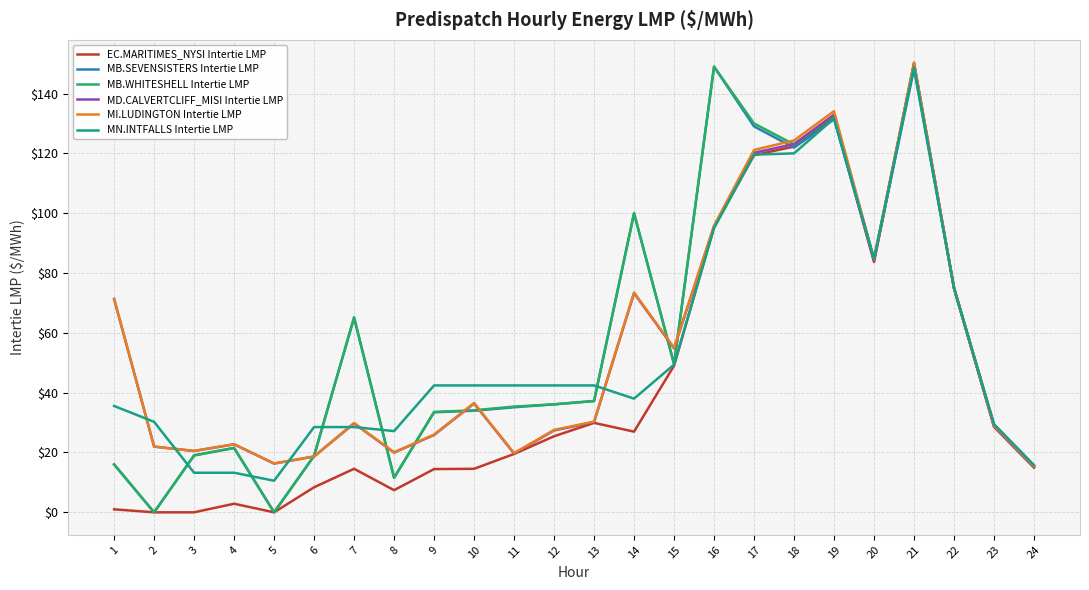

Is the value of MB.SEVENSISTERS Intertie LMP at 5 greater than the value of MD.CALVERTCLIFF_MISI Intertie LMP at 4?

No